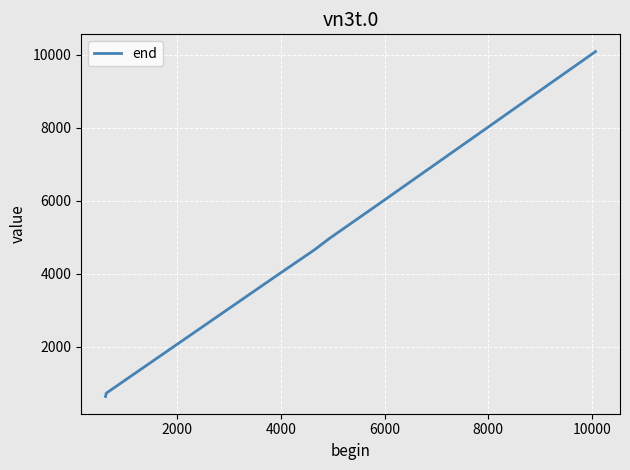

What is the greatest value displayed?

10086